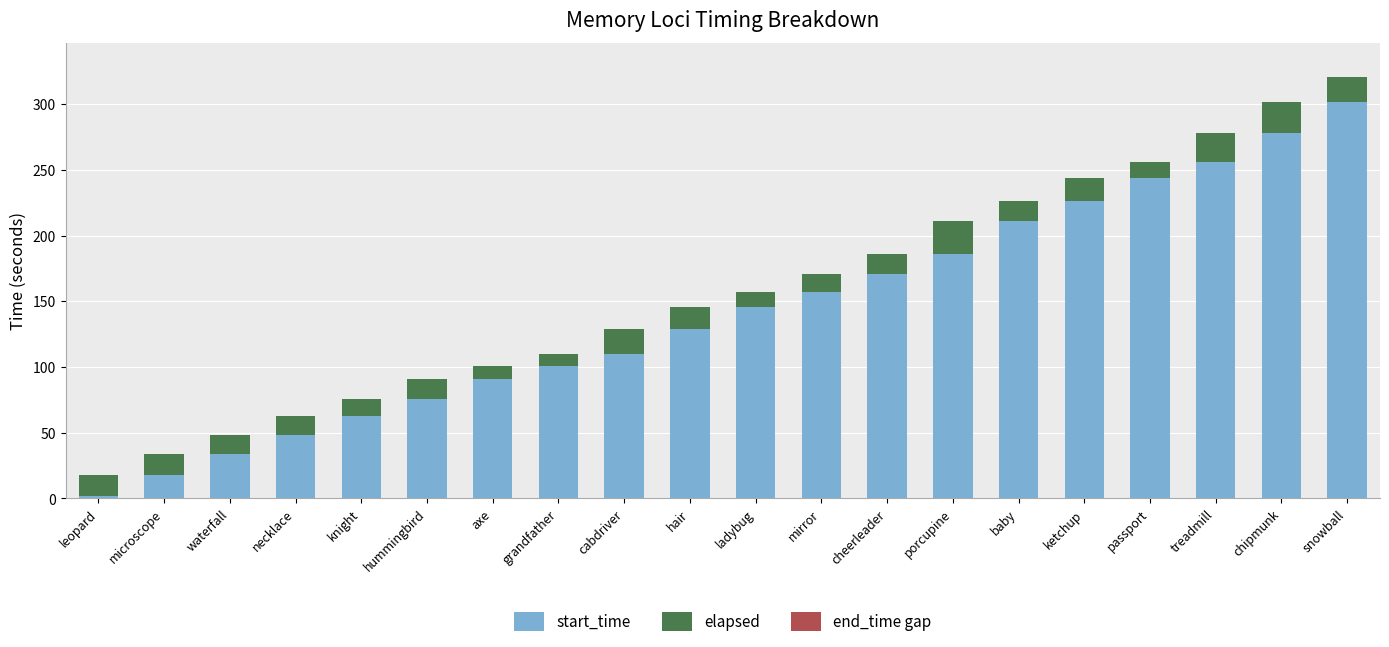

Rank the categories by start_time value from highest to lowest.

snowball, chipmunk, treadmill, passport, ketchup, baby, porcupine, cheerleader, mirror, ladybug, hair, cabdriver, grandfather, axe, hummingbird, knight, necklace, waterfall, microscope, leopard